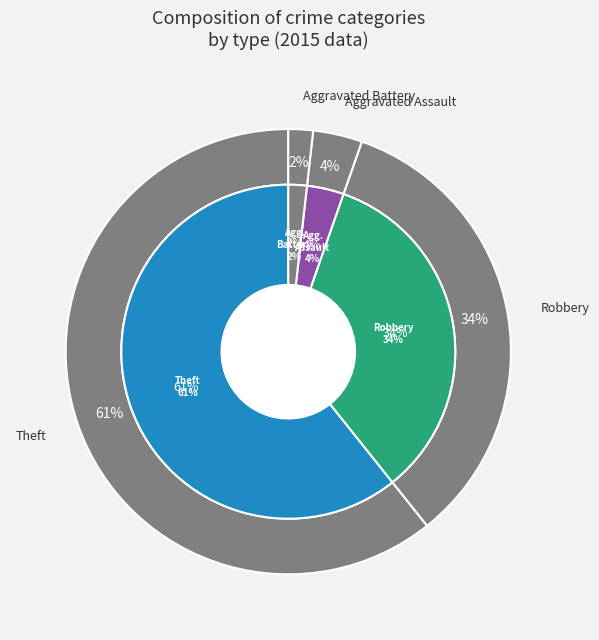

What portion of the pie excludes Aggravated Battery?

98.2%